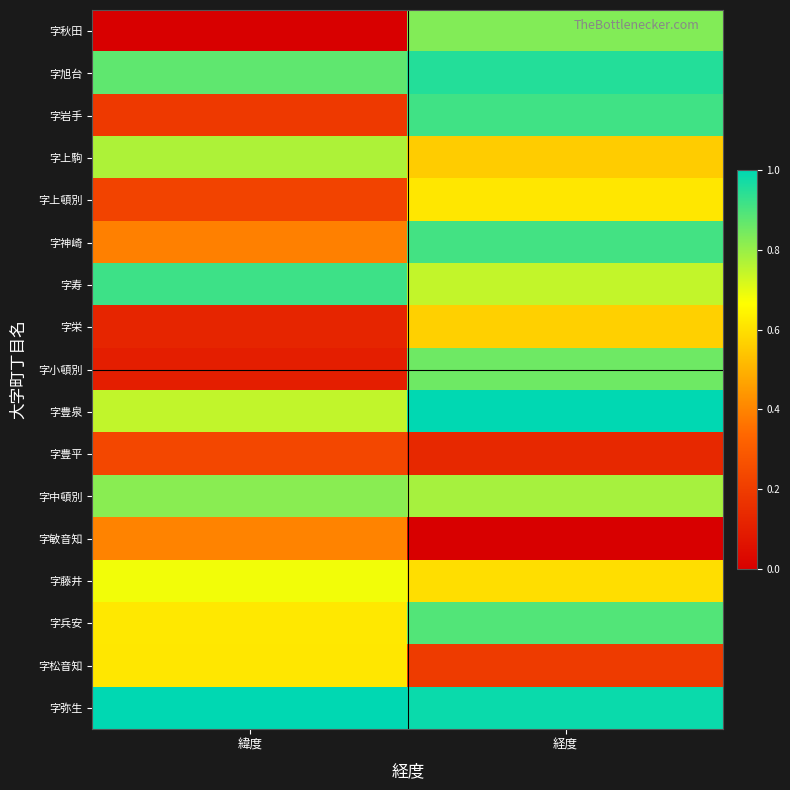

Reading left to right, transcribe all the data shown in this chart.

字秋田: 緯度=0.0	経度=0.8
字旭台: 緯度=0.9	経度=1.0
字岩手: 緯度=0.2	経度=0.9
字上駒: 緯度=0.8	経度=0.6
字上頓別: 緯度=0.2	経度=0.6
字神崎: 緯度=0.4	経度=0.9
字寿: 緯度=0.9	経度=0.7
字栄: 緯度=0.1	経度=0.6
字小頓別: 緯度=0.1	経度=0.9
字豊泉: 緯度=0.7	経度=1.0
字豊平: 緯度=0.2	経度=0.1
字中頓別: 緯度=0.8	経度=0.8
字敏音知: 緯度=0.4	経度=0.0
字藤井: 緯度=0.7	経度=0.6
字兵安: 緯度=0.6	経度=0.9
字松音知: 緯度=0.6	経度=0.2
字弥生: 緯度=1.0	経度=1.0